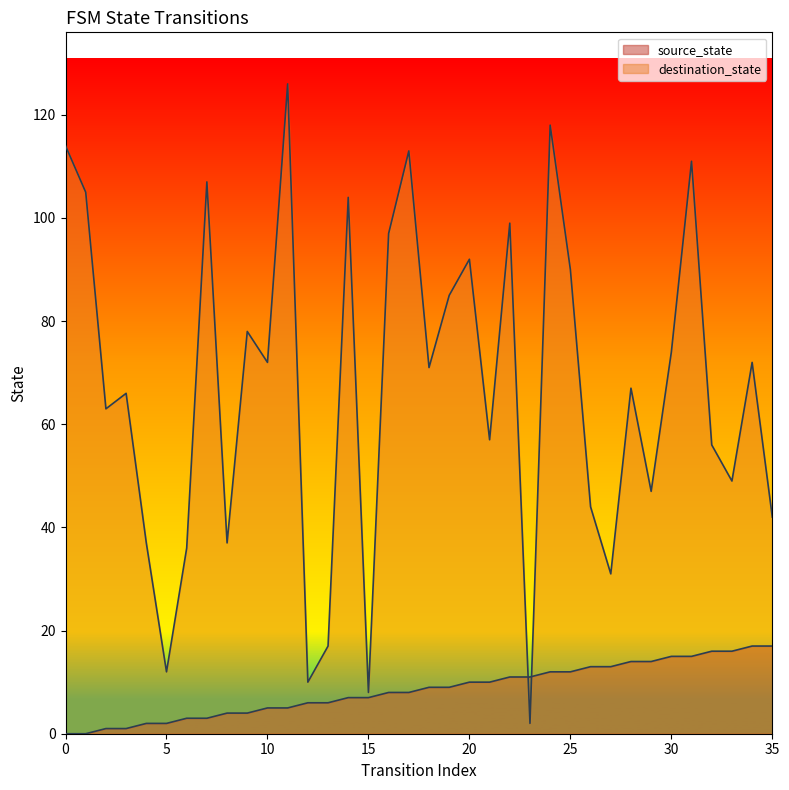

Which series has the widest spread of values?

destination_state